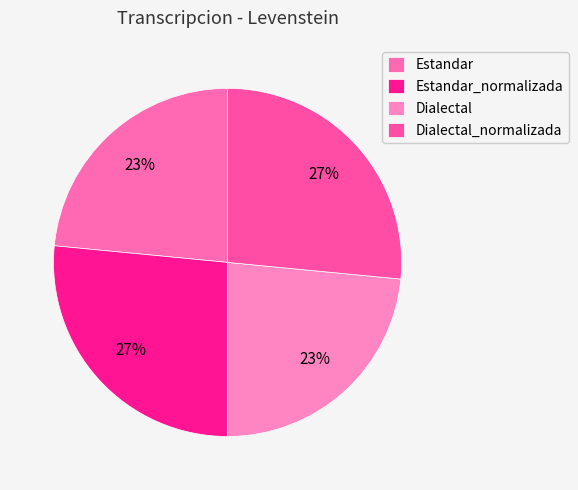

How much of the chart is everything except Estandar_normalizada?

73.5%